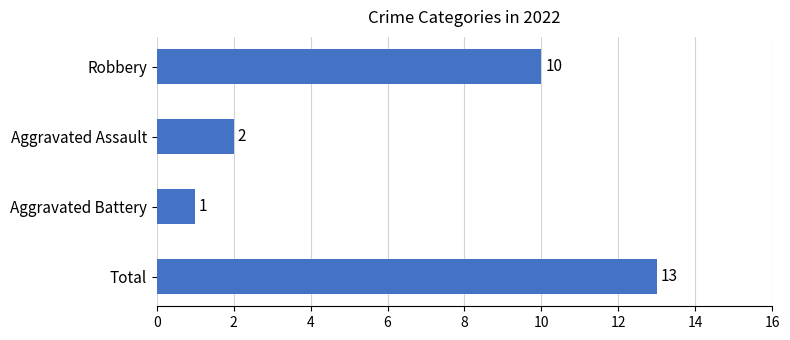

What is the greatest value displayed?

13